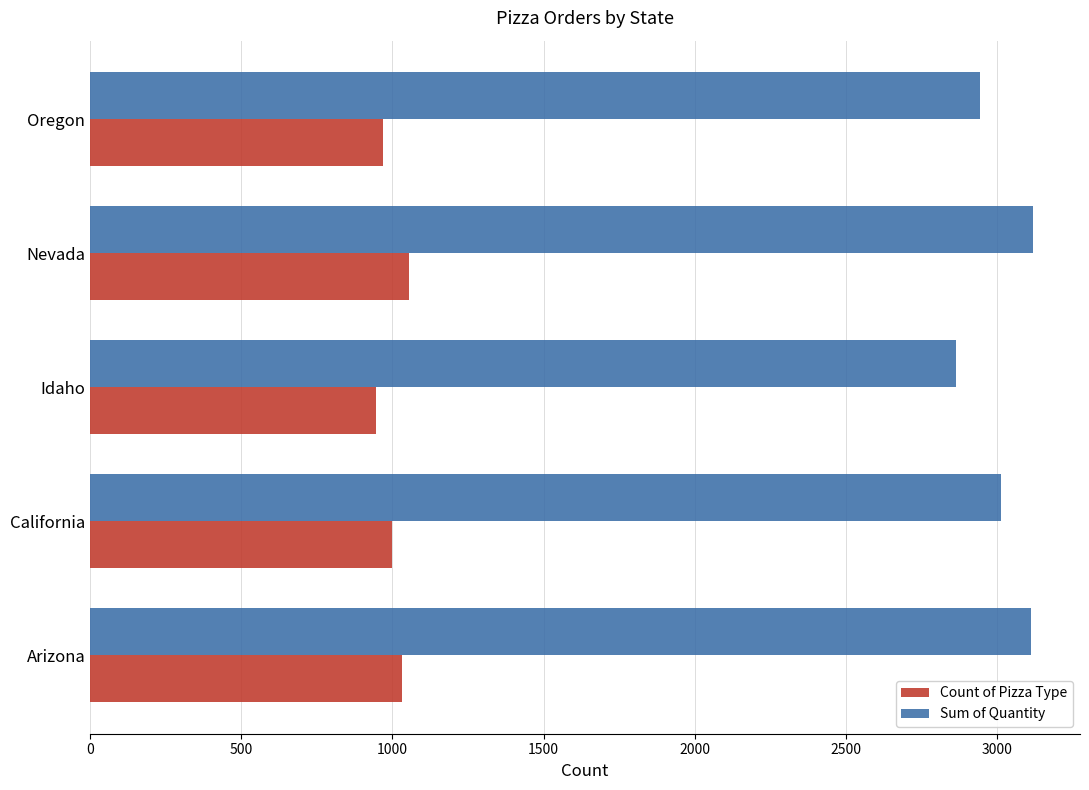

What is the difference between the second highest and second lowest values in the Sum of Quantity series?

170